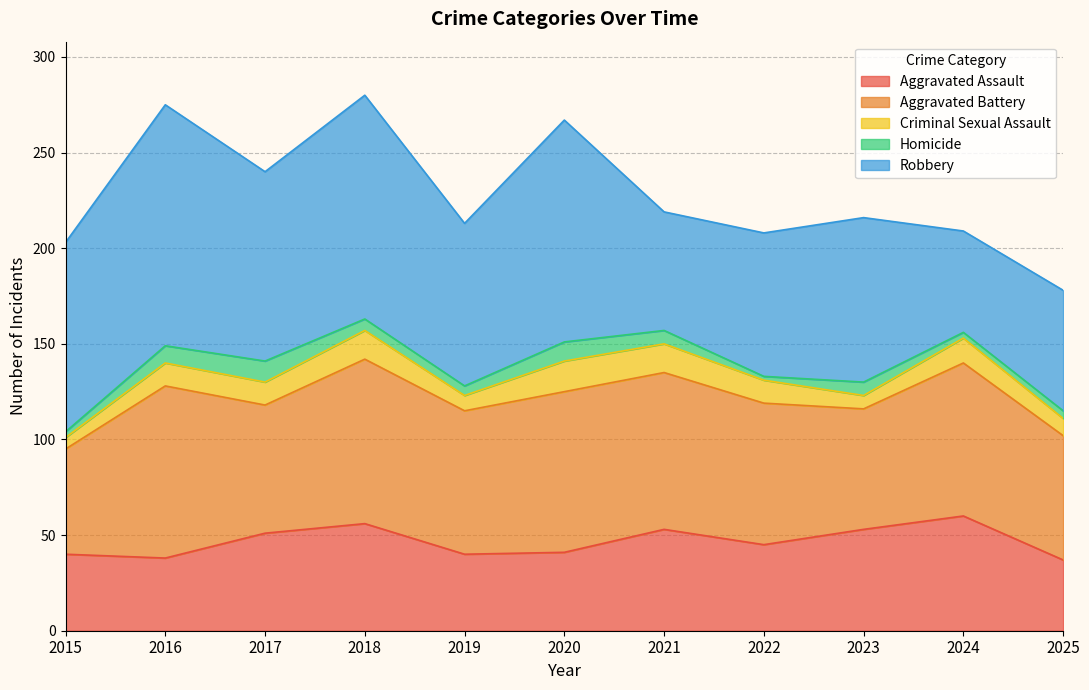

At which label does Aggravated Assault first exceed 45?

2017